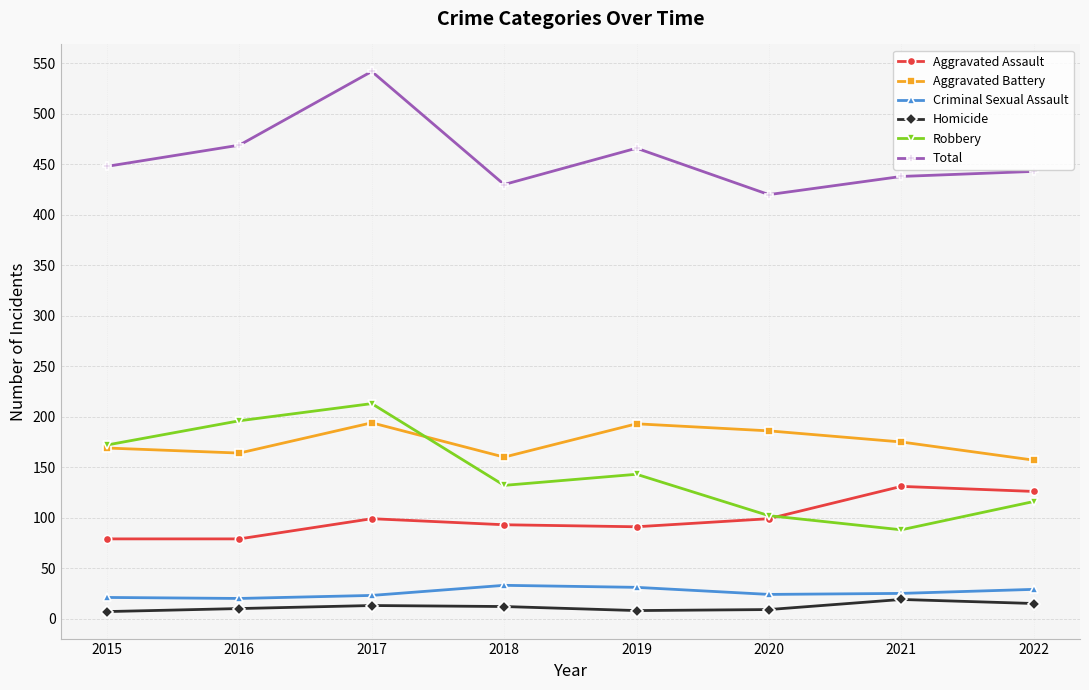

What is the spread (max minus min) of values at 2016?

459